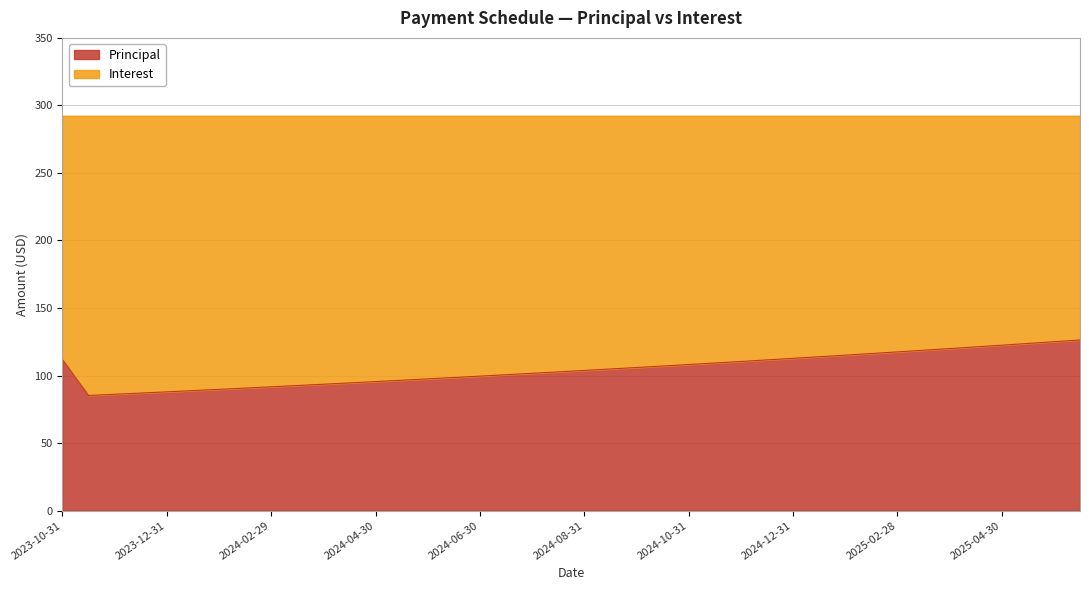

What is the label of the 19th point from the right?

2024-09-15